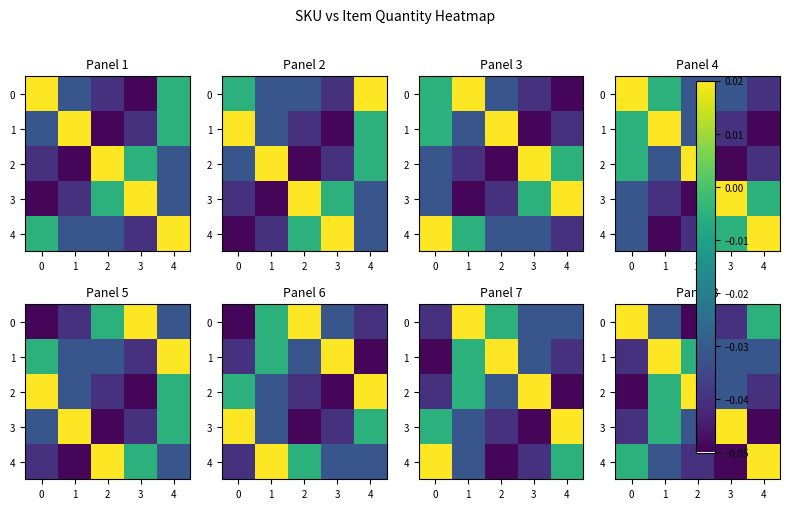

Which category has the lowest value across all series?

2